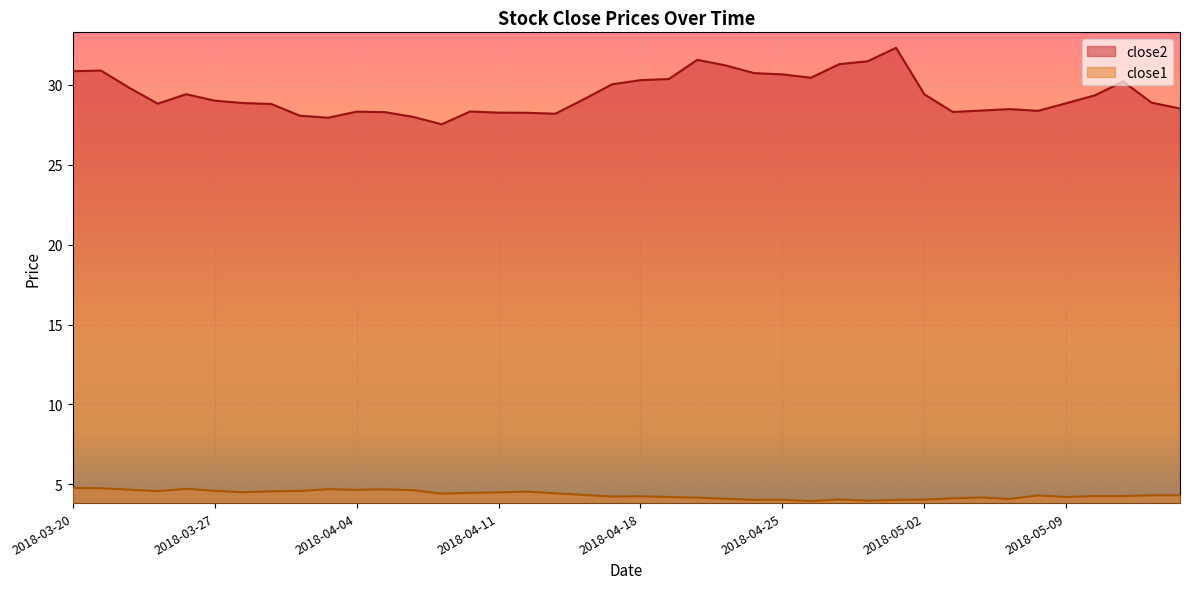

What is the minimum value shown in the chart?

4.0